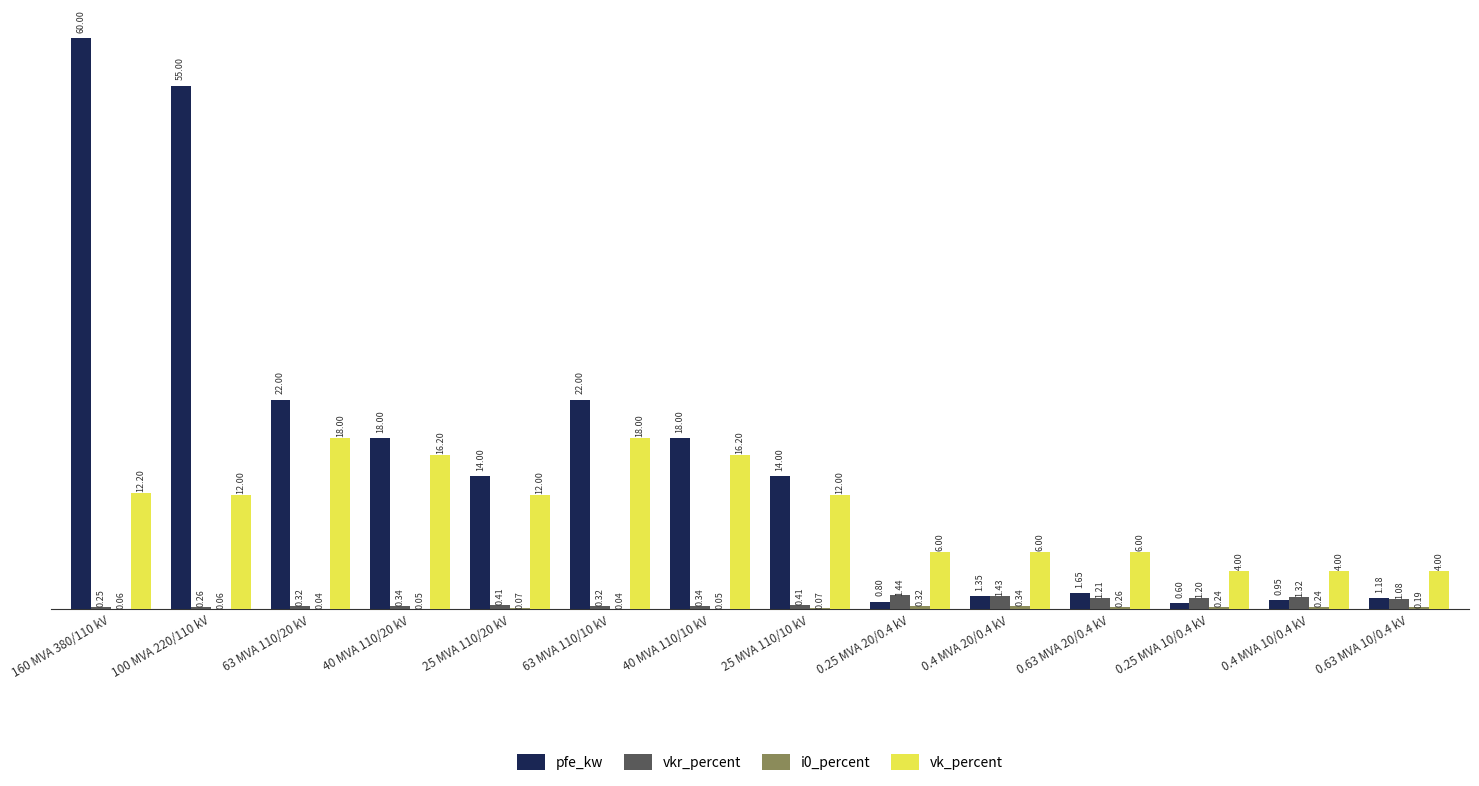

At which category is the sum across all series the highest?

160 MVA 380/110 kV